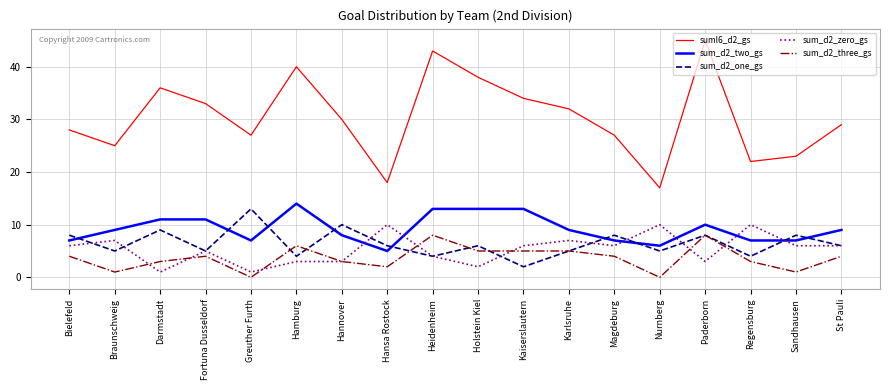

Between which two adjacent categories do sum_d2_two_gs and sum_d2_one_gs first intersect?

Bielefeld and Braunschweig